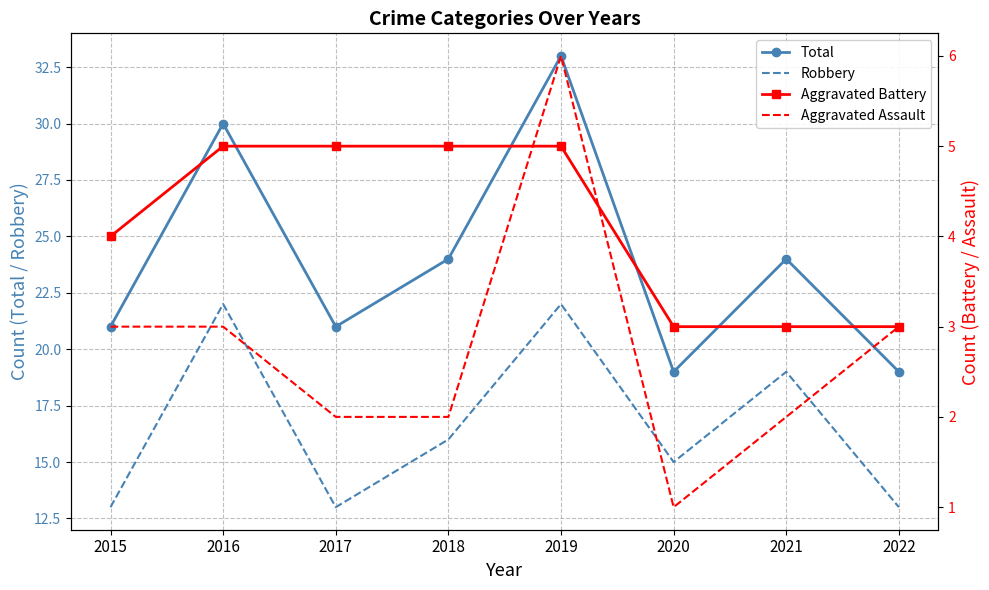

True or false: Aggravated Assault has a value of 1 at 2020.

False